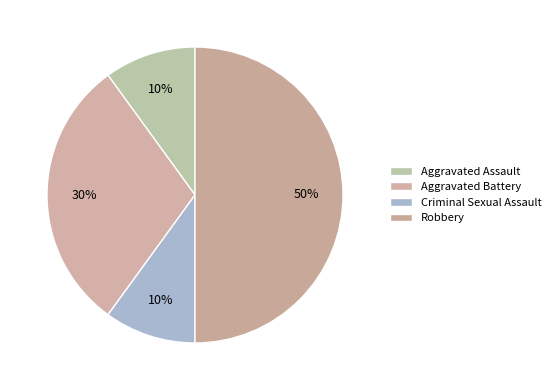

How many slices are in this pie chart?

4